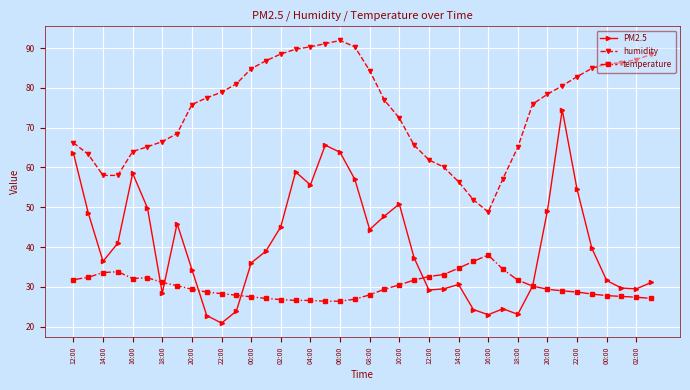

How many lines are shown in the chart?

3